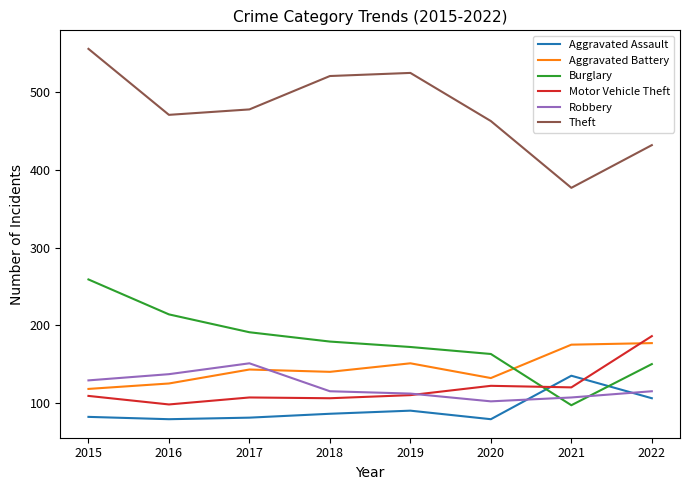

After their last crossing, which series has the higher values: Aggravated Assault or Robbery?

Robbery